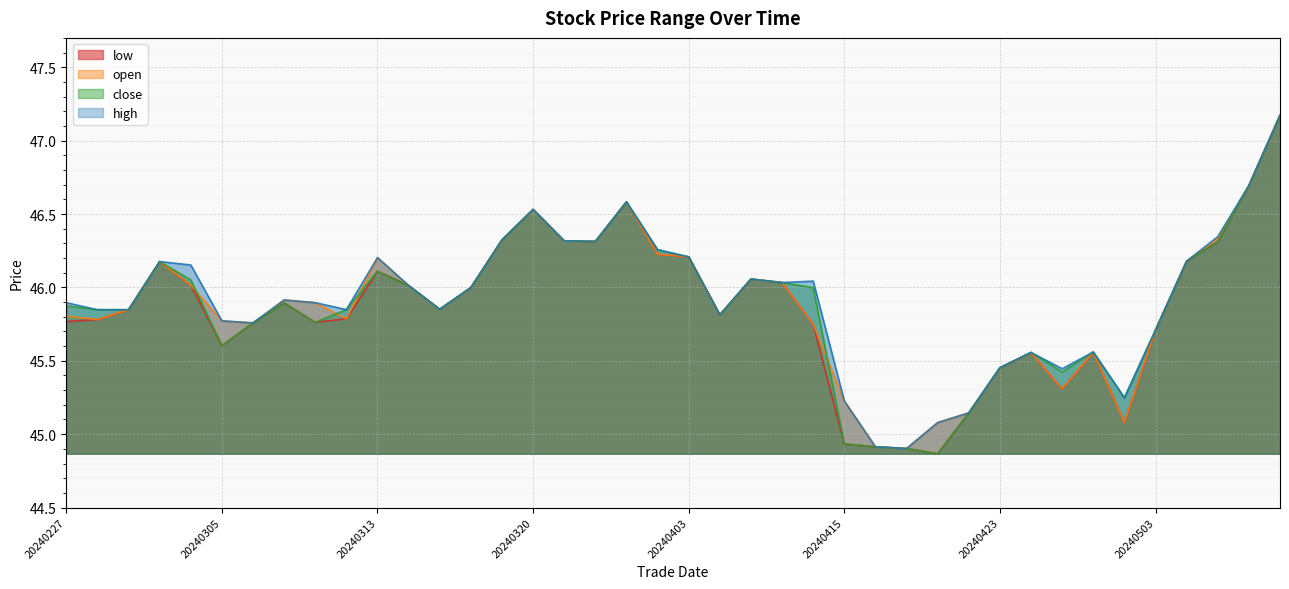

Reading right to left, what are all the values shown in this chart?

low: 47.2	46.7	46.3	46.2	45.7	45.1	45.6	45.3	45.6	45.5	45.1	44.9	44.9	44.9	44.9	45.7	46.0	46.1	45.8	46.2	46.2	46.6	46.3	46.3	46.5	46.3	46.0	45.9	46.0	46.1	45.8	45.8	45.9	45.8	45.6	46.0	46.2	45.8	45.8	45.8
open: 47.2	46.7	46.3	46.2	45.7	45.1	45.6	45.3	45.6	45.5	45.1	45.1	44.9	44.9	45.2	45.7	46.0	46.1	45.8	46.2	46.2	46.6	46.3	46.3	46.5	46.3	46.0	45.9	46.0	46.2	45.8	45.9	45.9	45.8	45.8	46.0	46.2	45.8	45.8	45.8
close: 47.2	46.7	46.3	46.2	45.7	45.2	45.6	45.4	45.6	45.5	45.1	44.9	44.9	44.9	44.9	46.0	46.0	46.1	45.8	46.2	46.3	46.6	46.3	46.3	46.5	46.3	46.0	45.9	46.0	46.1	45.8	45.8	45.9	45.8	45.6	46.1	46.2	45.8	45.8	45.9
high: 47.2	46.7	46.3	46.2	45.7	45.2	45.6	45.4	45.6	45.5	45.1	45.1	44.9	44.9	45.2	46.0	46.0	46.1	45.8	46.2	46.3	46.6	46.3	46.3	46.5	46.3	46.0	45.9	46.0	46.2	45.8	45.9	45.9	45.8	45.8	46.2	46.2	45.8	45.8	45.9